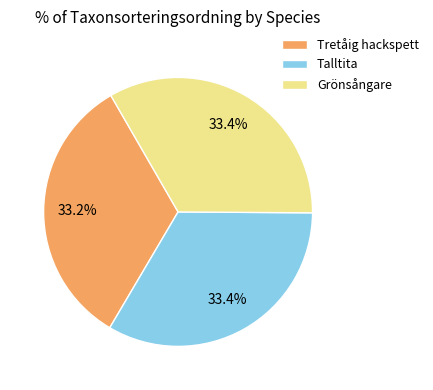

True or false: Grönsångare accounts for 33% of the total.

True